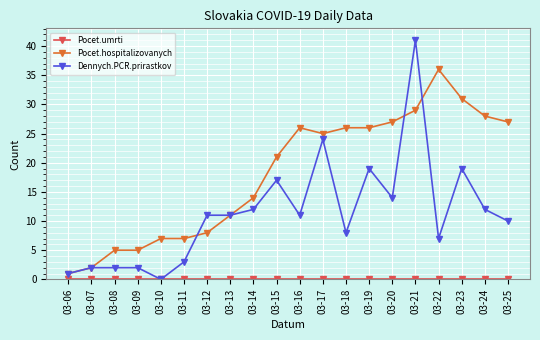

Which series has the largest range (max minus min)?

Dennych.PCR.prirastkov